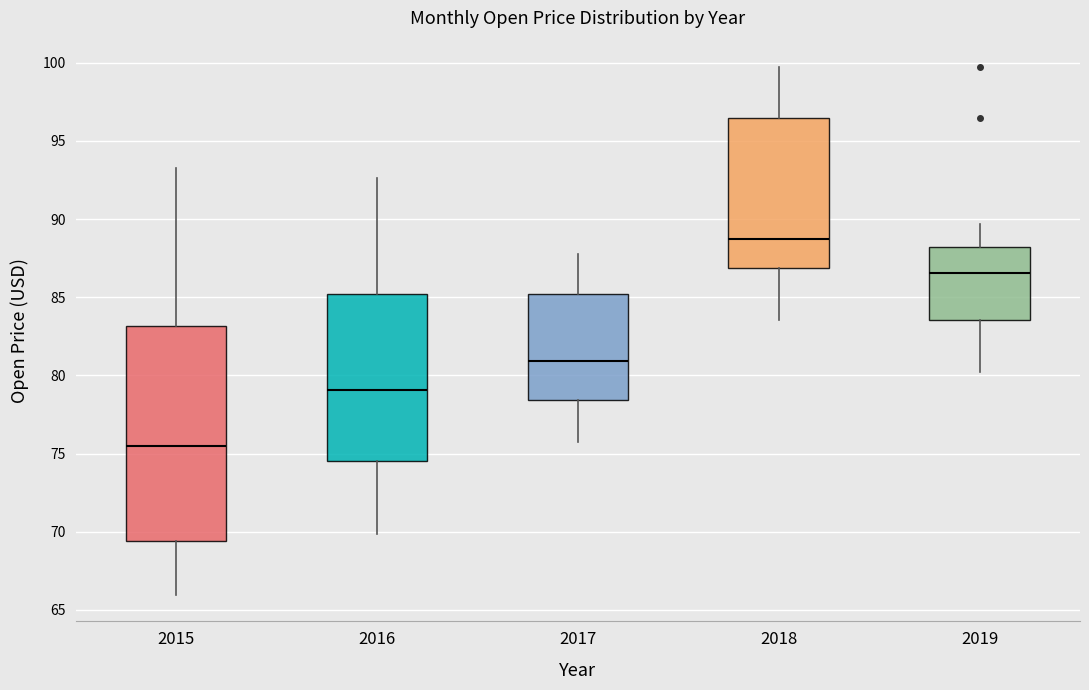

Where is the lower edge of the box at x = 2016 on the y-axis? The values are not printed on the chart, so give them approximately, as read against the axis.

74.5